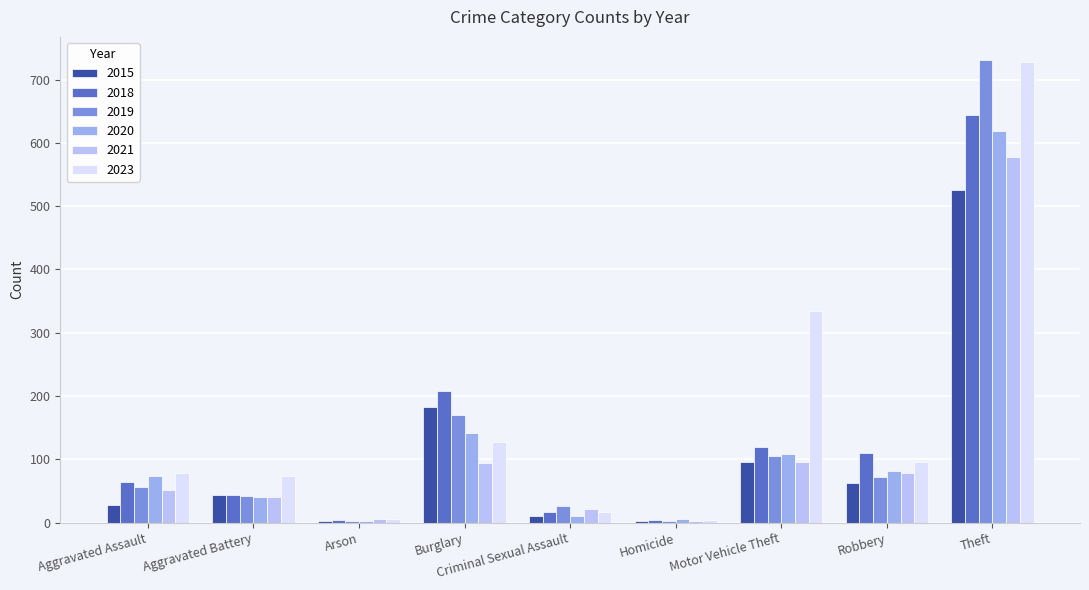

Is it true that 2018 equals 120 at Motor Vehicle Theft?

True